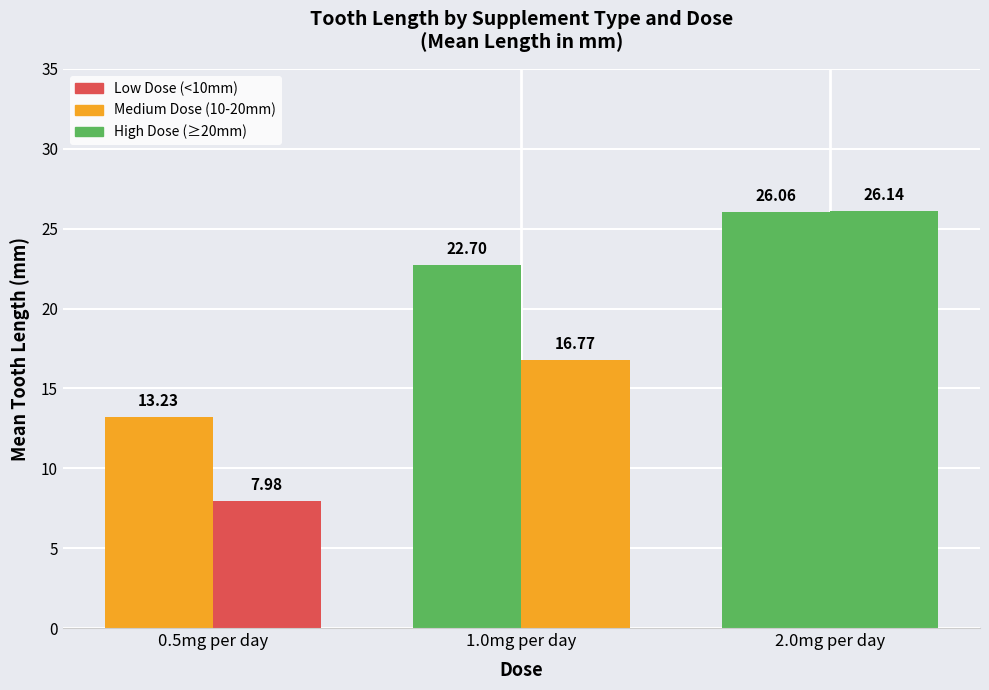

Is the value of Orange Juice at 1.0mg per day greater than the value of Vitamin C at 0.5mg per day?

Yes